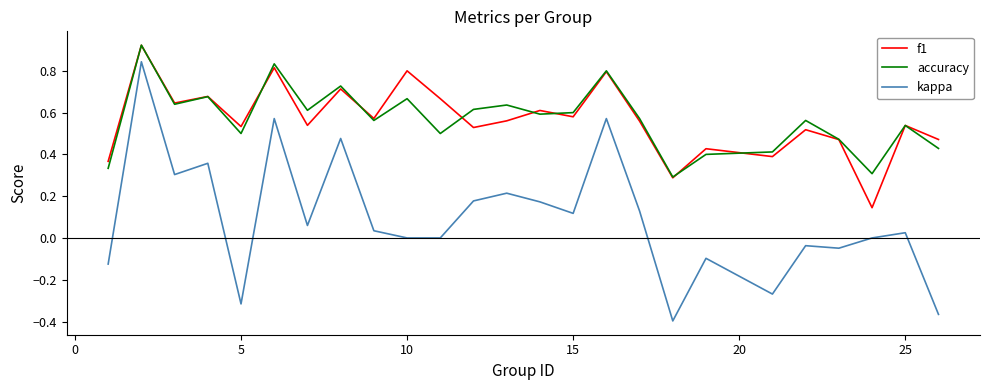

True or false: accuracy and kappa cross at least once.

False